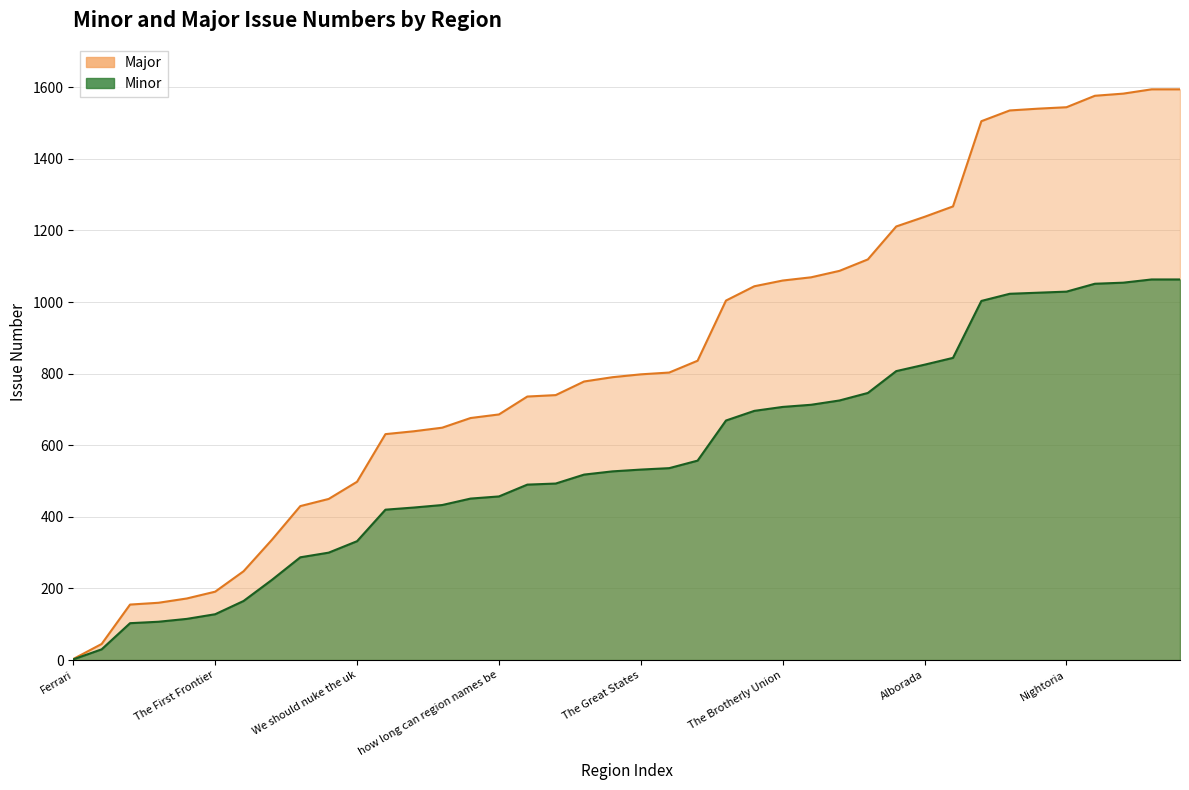

Reading left to right, what are all the values shown in this chart?

Minor: 2	30	103	107	115	128	165	224	287	300	332	420	426	433	451	457	490	493	518	527	532	536	557	669	696	707	713	725	746	807	825	844	1003	1023	1026	1029	1051	1054	1063	1063
Major: 3	45	155	160	172	191	248	336	430	450	498	631	639	649	676	686	736	740	778	790	798	803	836	1004	1044	1060	1069	1087	1119	1211	1238	1267	1505	1535	1540	1544	1576	1582	1594	1594